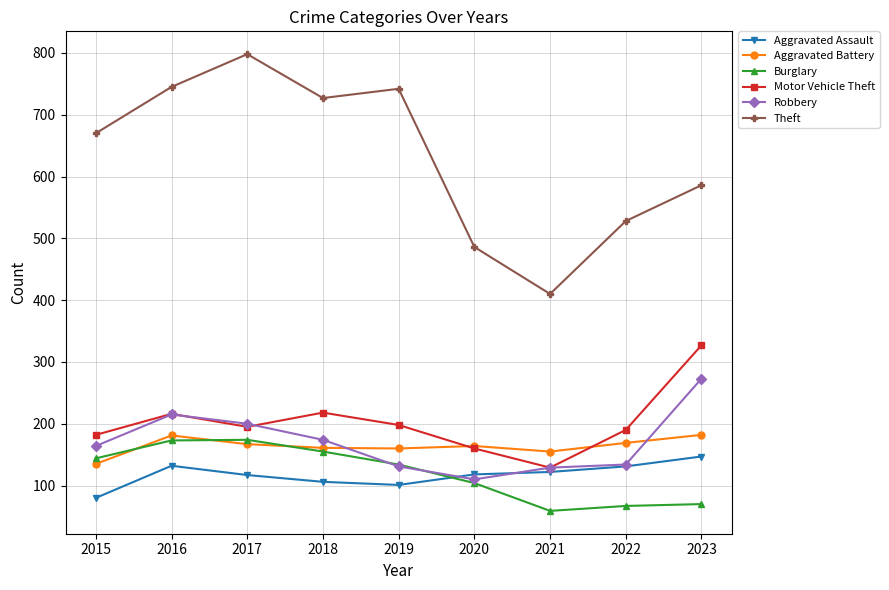

At which label does Aggravated Assault first exceed 118?

2016